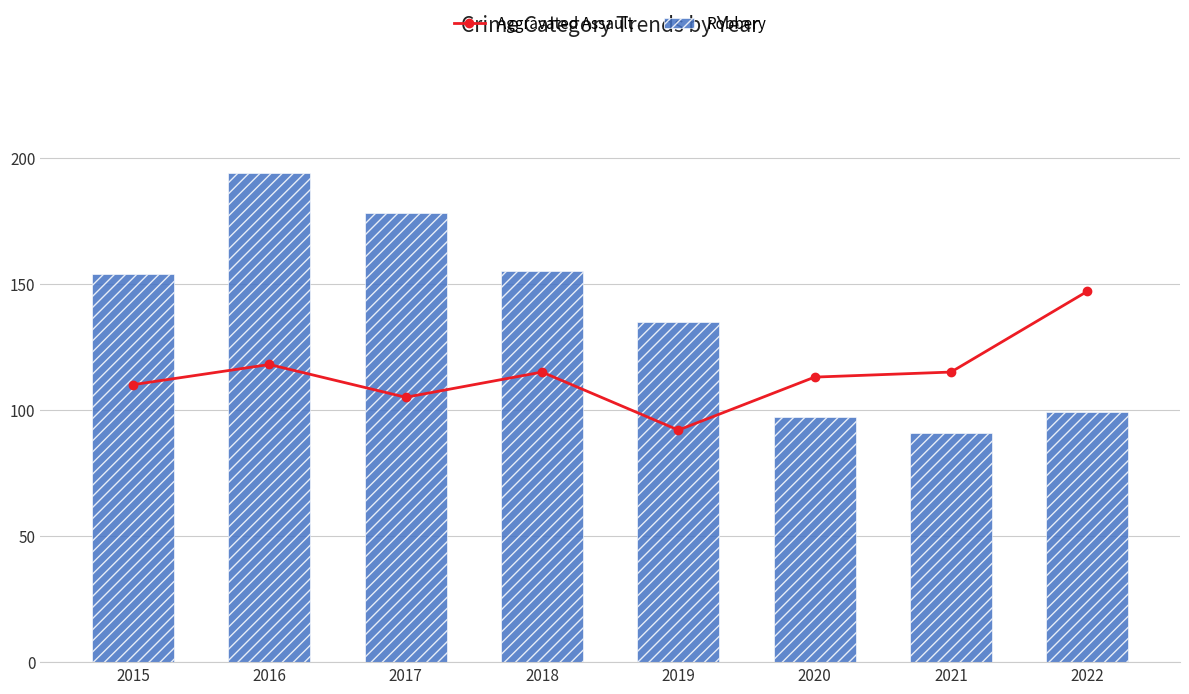

How many series are shown in this chart?

2